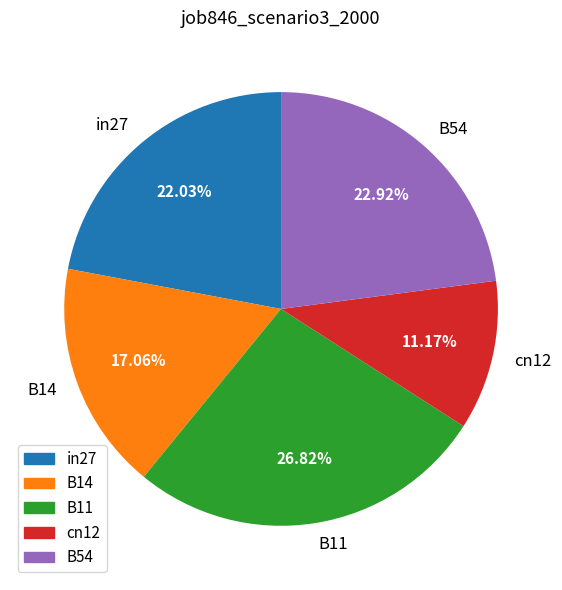

Between B14 and in27, which is larger?

in27